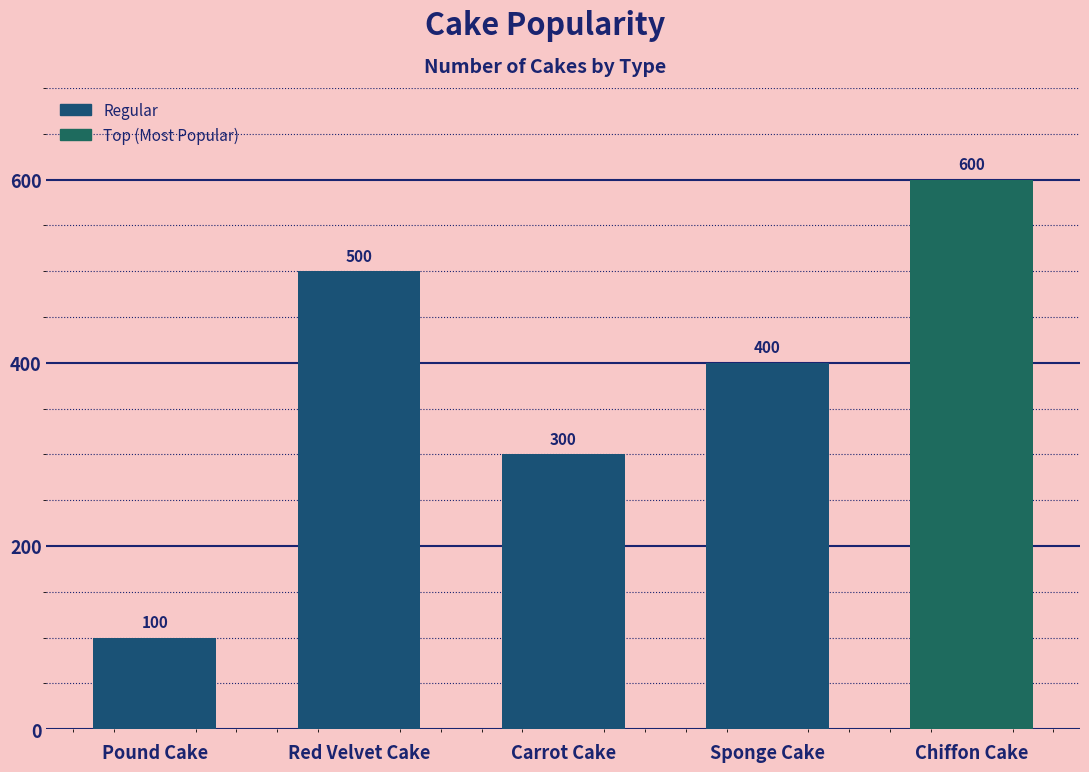

Reading left to right, what are all the values shown in this chart?

Pound Cake=100	Red Velvet Cake=500	Carrot Cake=300	Sponge Cake=400	Chiffon Cake=600